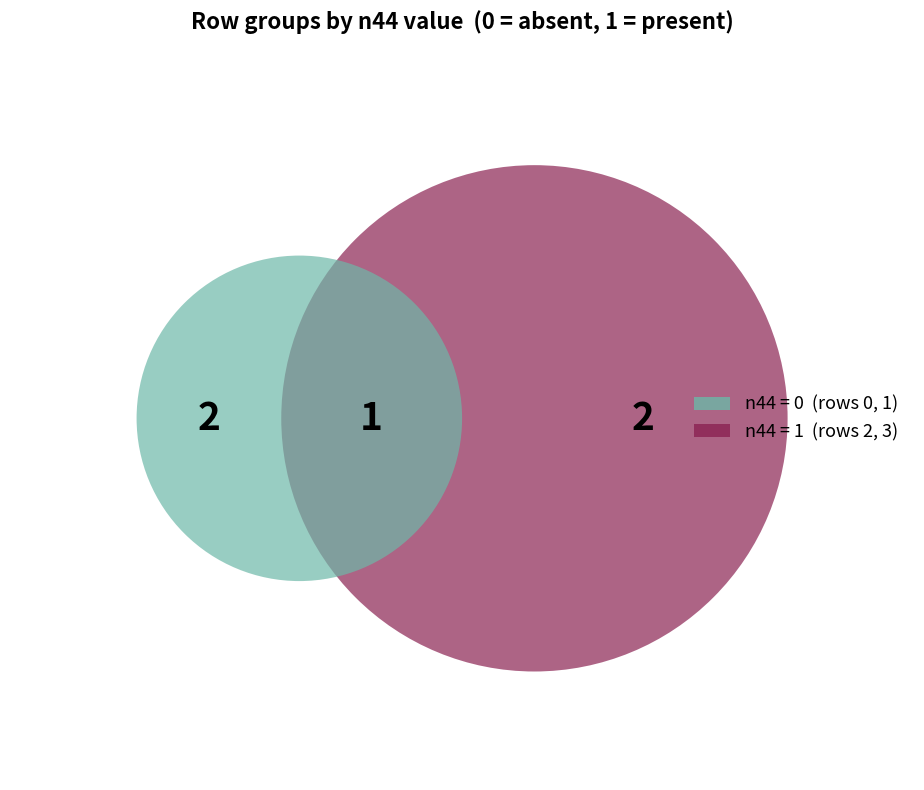

Is there any slice that represents more than half of the pie?

No